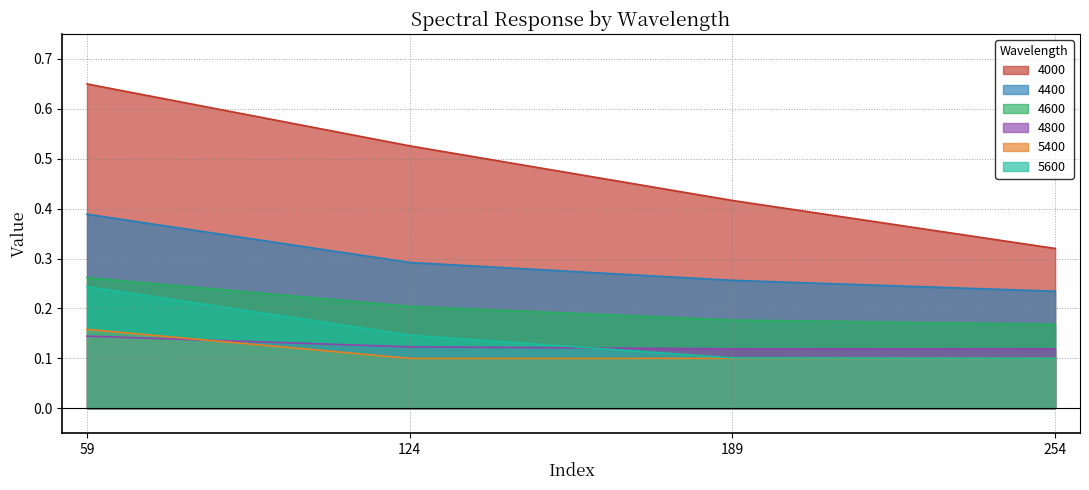

At which category is the sum across all series the highest?

59